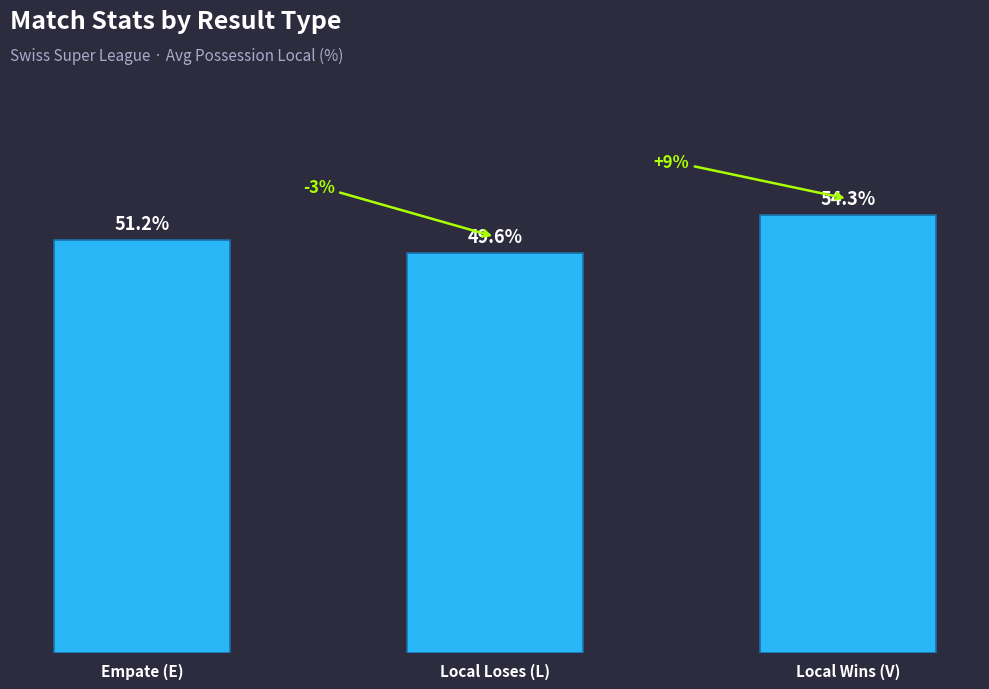

Which category has the lowest value across all series?

Local Loses (L)